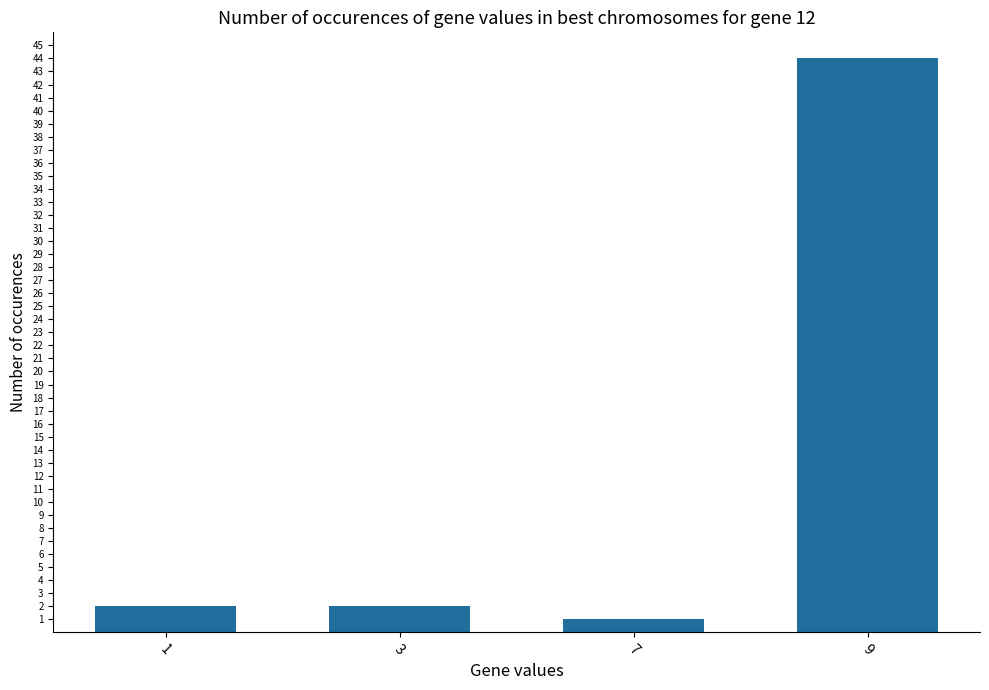

Reading right to left, transcribe all the data shown in this chart.

9=44	7=1	3=2	1=2